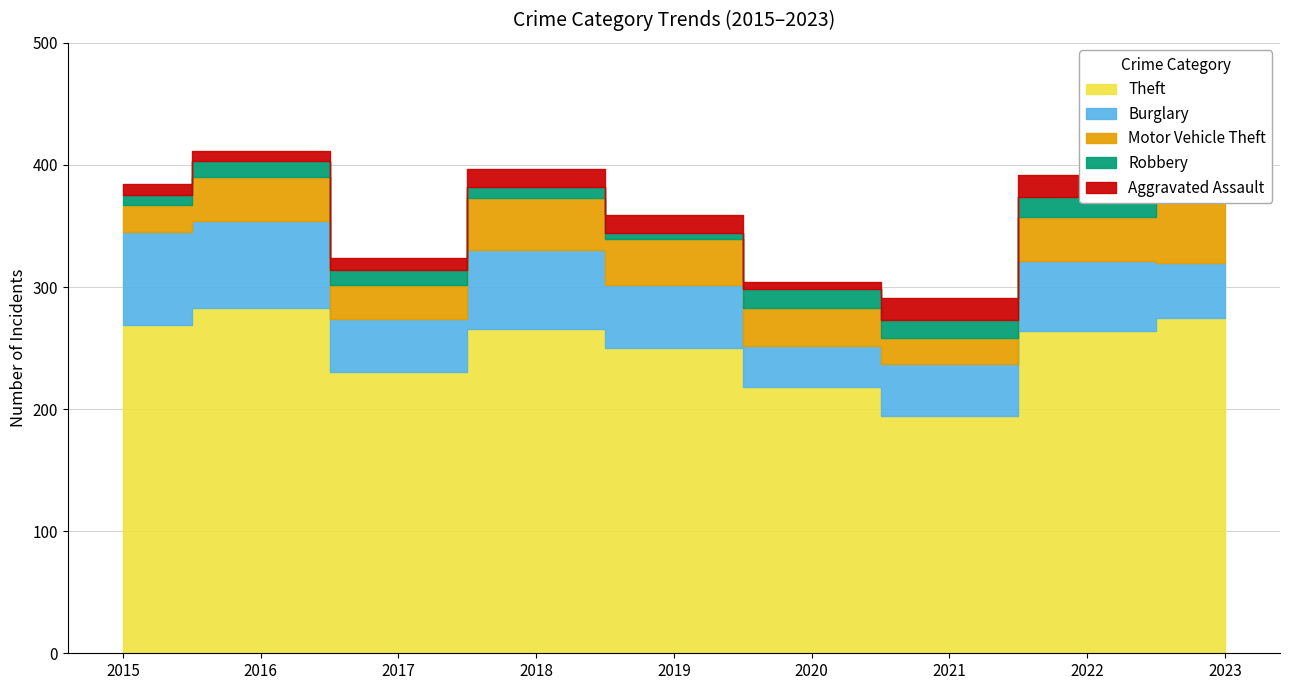

How many data points in Theft are above 264?

4